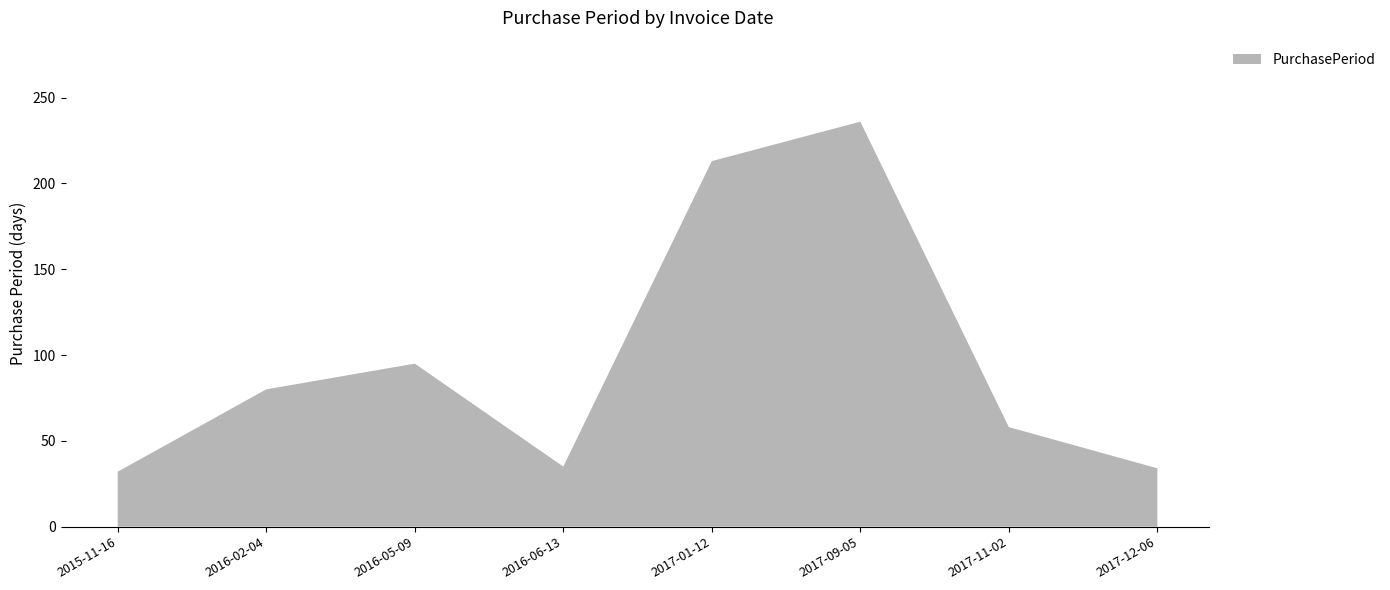

Reading left to right, what are all the values shown in this chart?

2015-11-16=32	2016-02-04=80	2016-05-09=95	2016-06-13=35	2017-01-12=213	2017-09-05=236	2017-11-02=58	2017-12-06=34